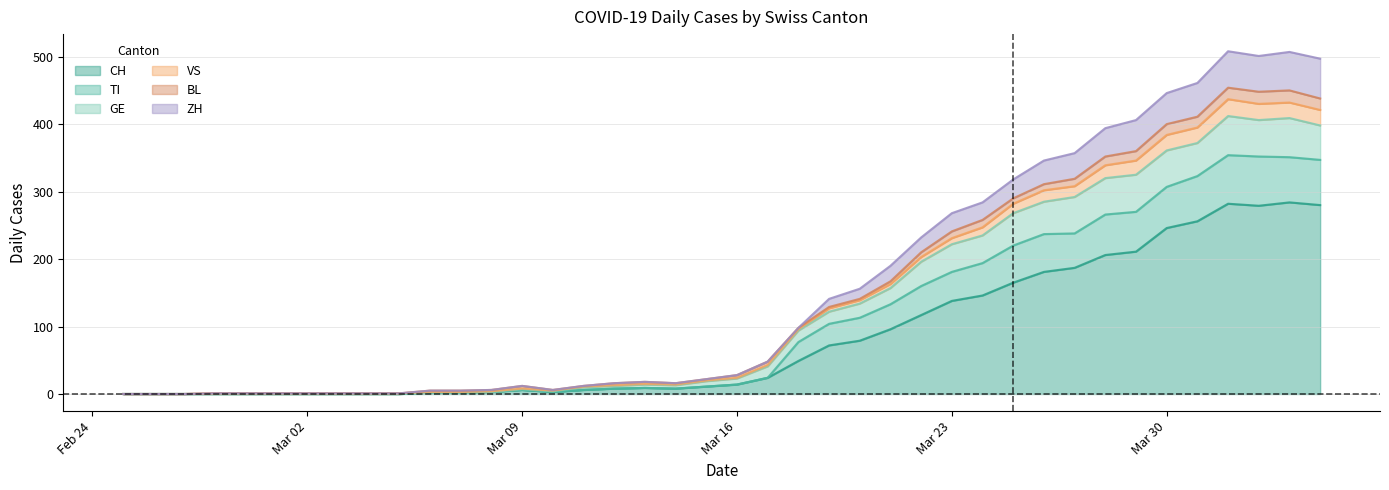

True or false: TI has more than 2 points higher than both neighbors.

True